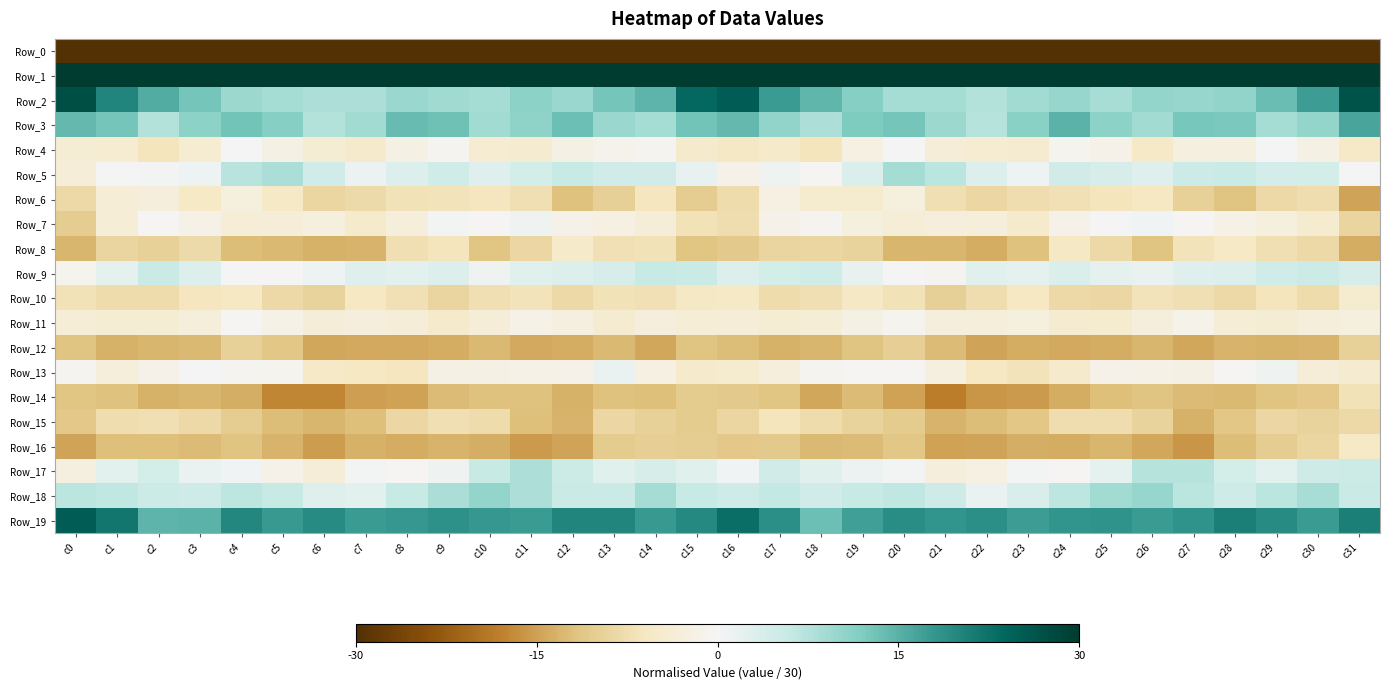

What is the greatest value displayed?

1.0